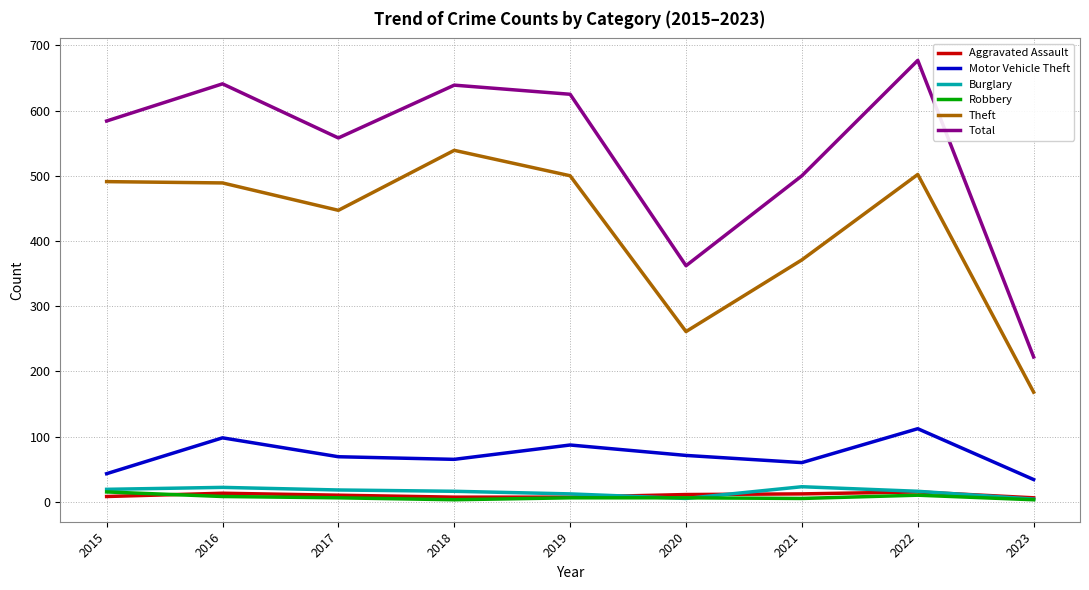

How many Aggravated Assault values are between 7 and 12?

6